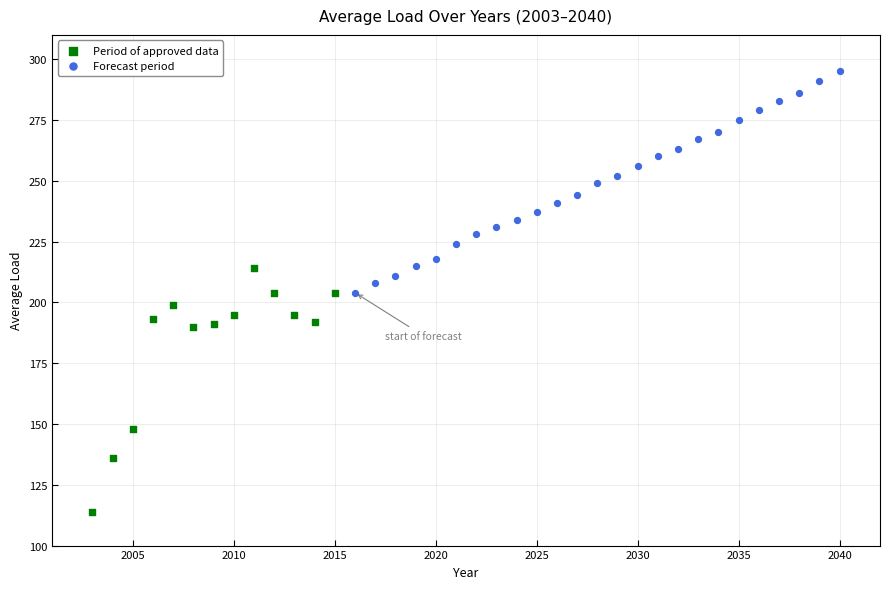

Which series has the largest Y range (max minus min)?

Period of approved data